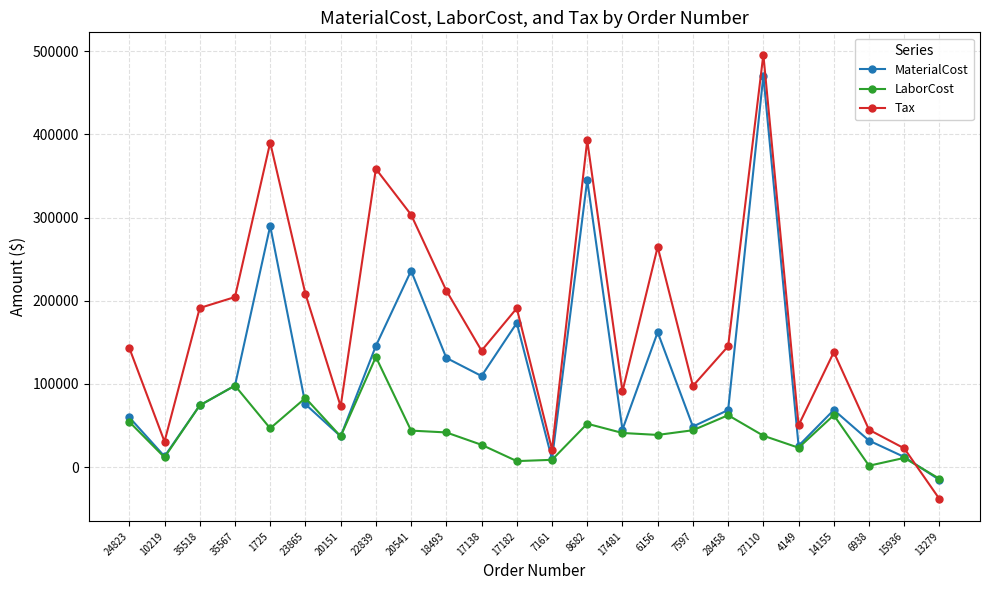

What is the difference between the MaterialCost values at 17481 and 24823?

14783.9